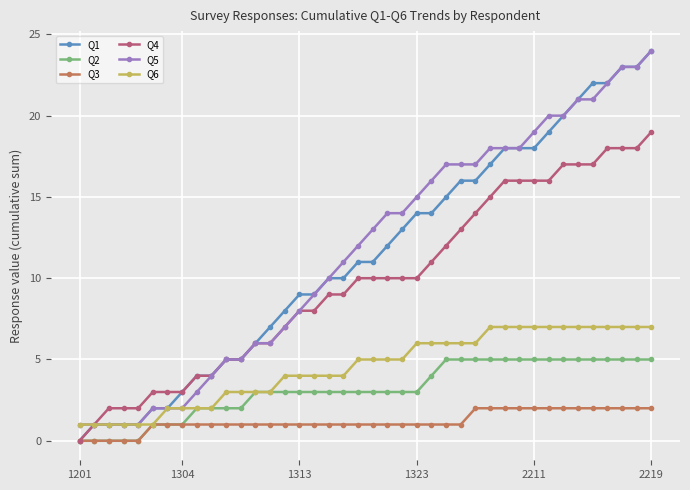

What is the maximum value shown in the chart?

24